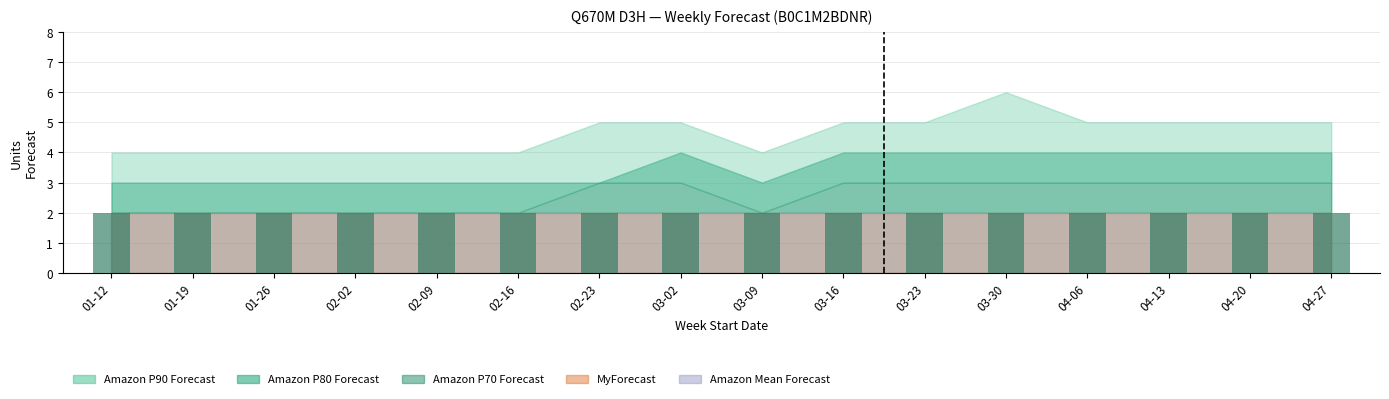

What value does the Amazon P70 Forecast series have at 2025-01-12?

2